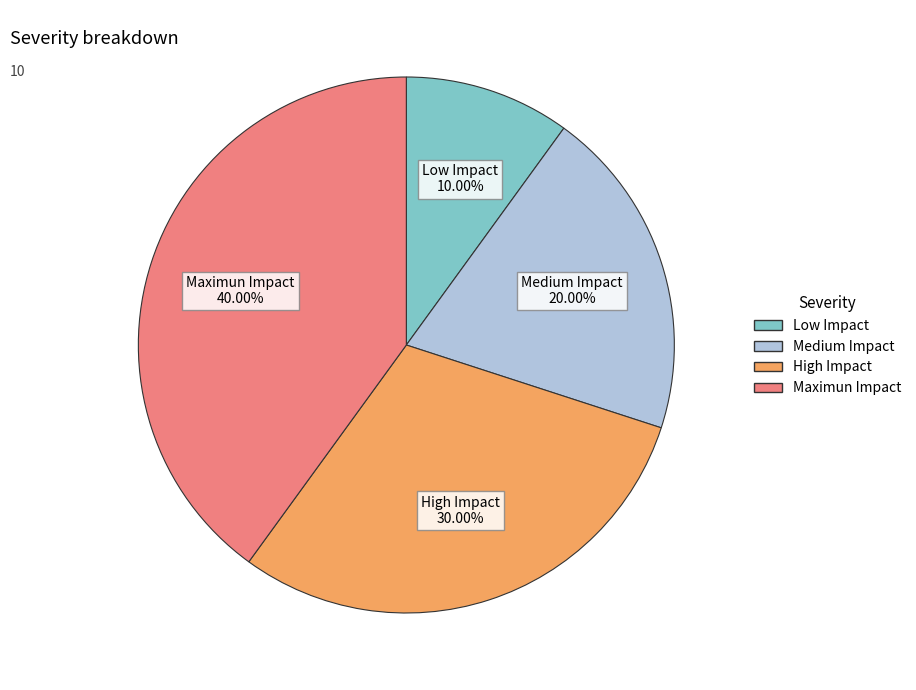

The Maximun Impact slice represents 35% of the pie. True or false?

False